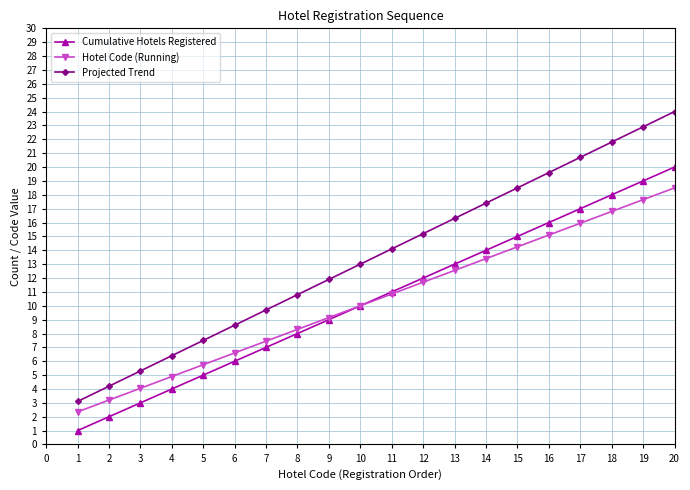

What is the spread (max minus min) of values at 18?

5.0